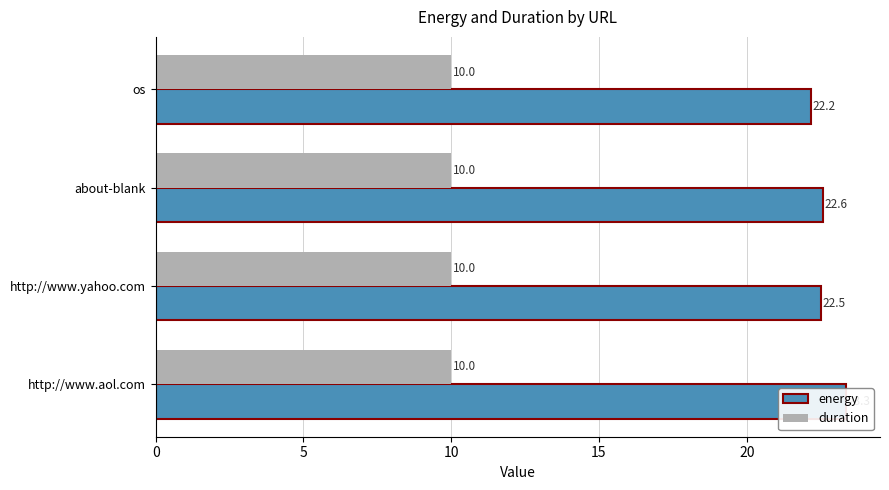

The energy series shows 32.9 at os. True or false?

False